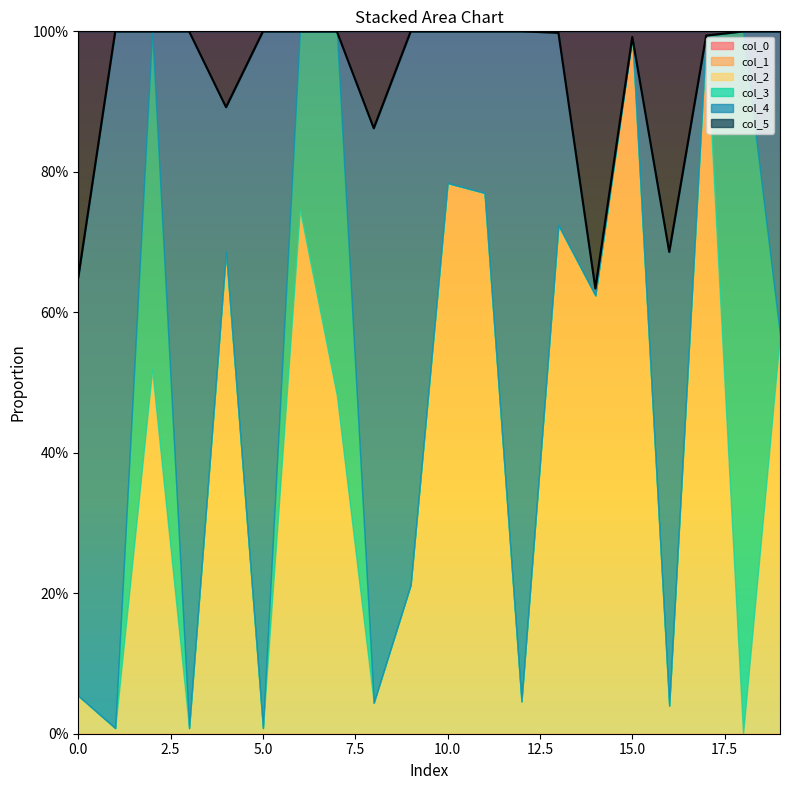

Reading left to right, what are all the values shown in this chart?

col_2: 0.1	0.0	0.5	0.0	0.7	0.0	0.7	0.5	0.0	0.2	0.8	0.8	0.0	0.7	0.6	1.0	0.0	1.0	0.0	0.6
col_3: 0.0	0.0	0.5	0.0	0.0	0.0	0.3	0.5	0.0	0.0	0.0	0.0	0.0	0.0	0.0	0.0	0.0	0.0	1.0	0.0
col_4: 0.6	1.0	0.0	1.0	0.2	1.0	0.0	0.0	0.8	0.8	0.2	0.2	1.0	0.3	0.0	0.0	0.6	0.0	0.0	0.4
col_5: 0.3	0.0	0.0	0.0	0.1	0.0	0.0	0.0	0.1	0.0	0.0	0.0	0.0	0.0	0.4	0.0	0.3	0.0	0.0	0.0
col_1: 0.0	0.0	0.0	0.0	0.0	0.0	0.0	0.0	0.0	0.0	0.0	0.0	0.0	0.0	0.0	0.0	0.0	0.0	0.0	0.0
col_0: 0.0	0.0	0.0	0.0	0.0	0.0	0.0	0.0	0.0	0.0	0.0	0.0	0.0	0.0	0.0	0.0	0.0	0.0	0.0	0.0